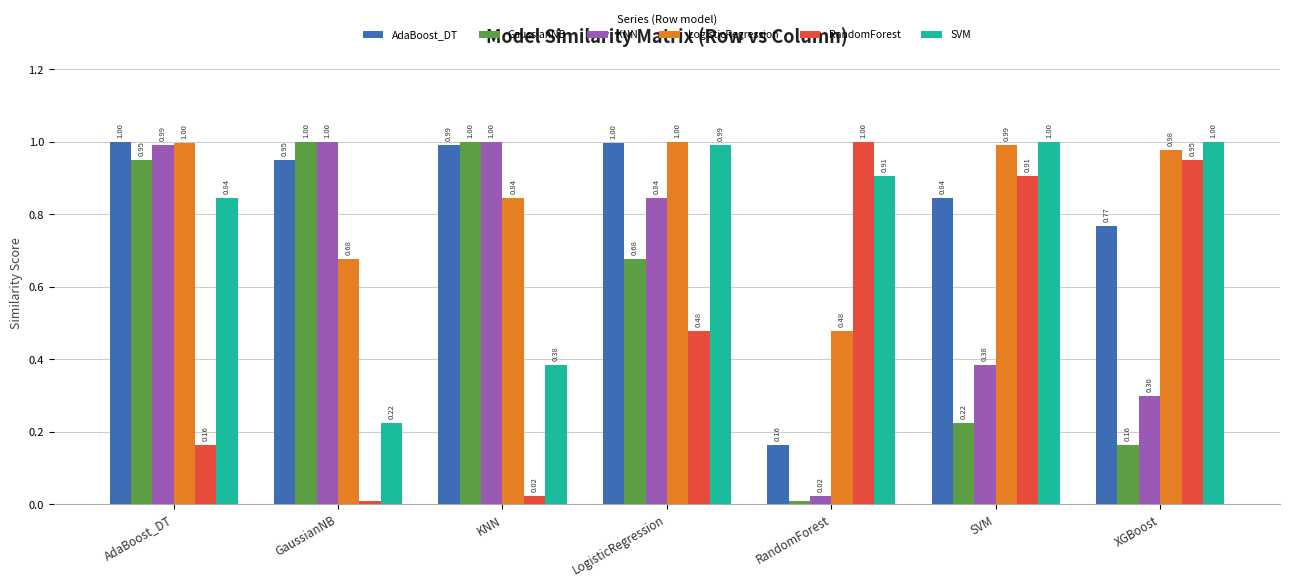

What is the difference between the second highest and minimum values in the GaussianNB series?

1.0